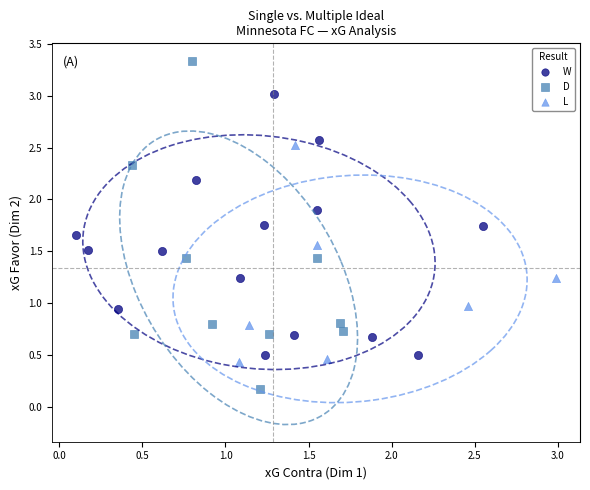

Which series reaches the minimum Y coordinate?

D